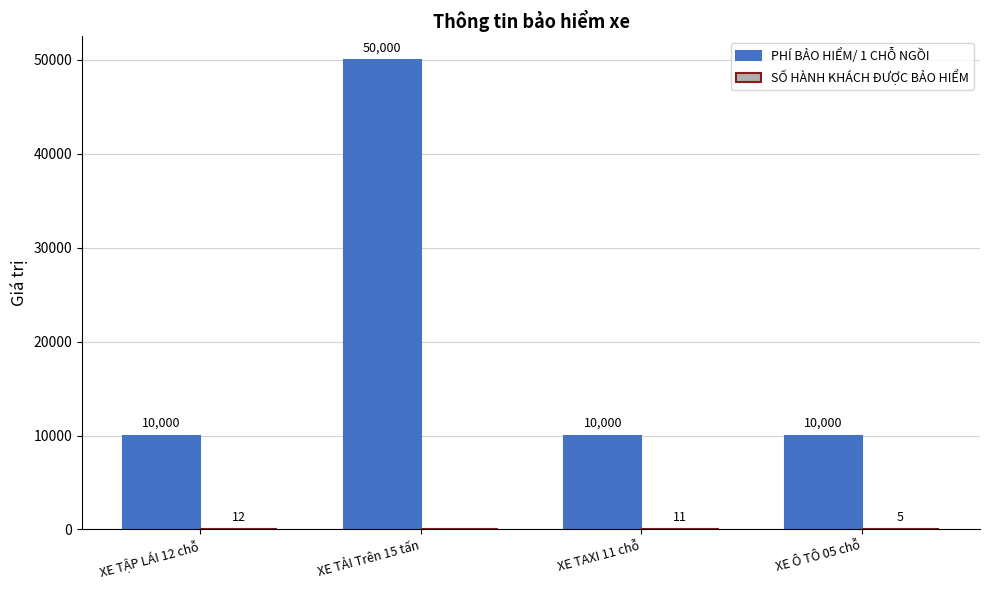

How many distinct data groups are displayed?

2